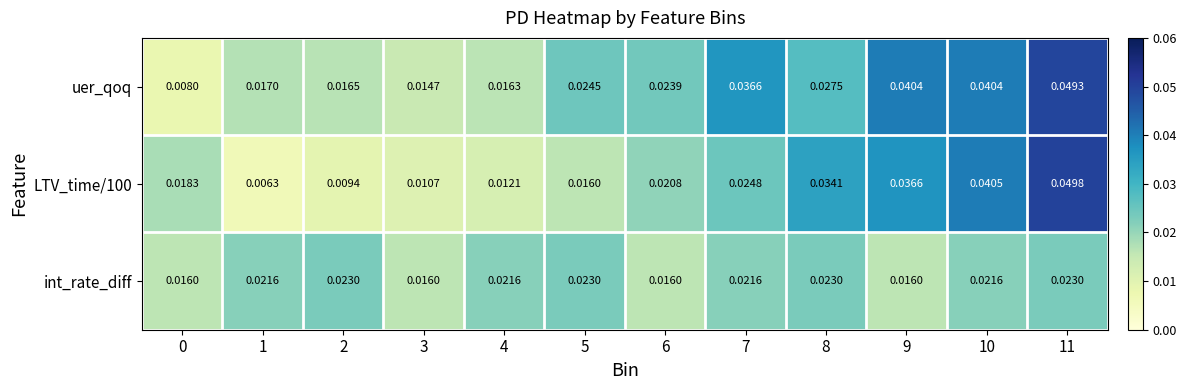

Which series has the largest total across all categories?

uer_qoq